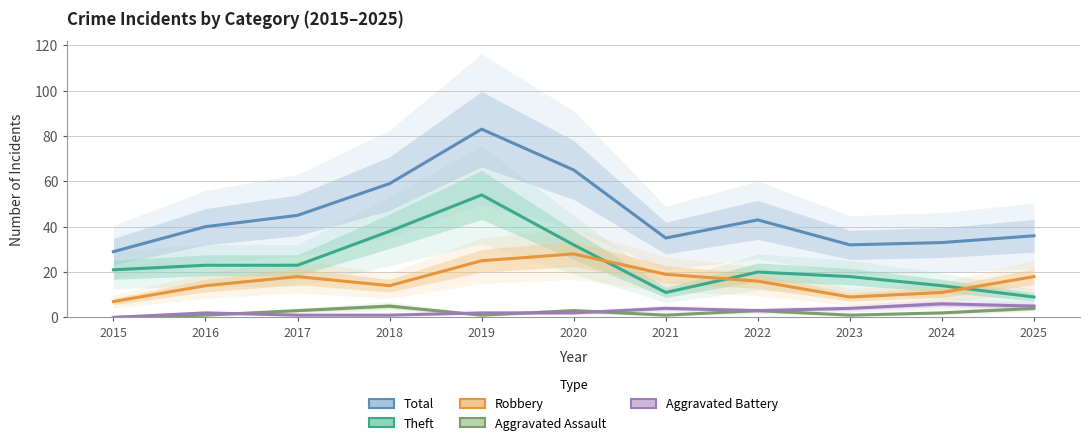

Which has a higher value, 2025 or 2019?

2019